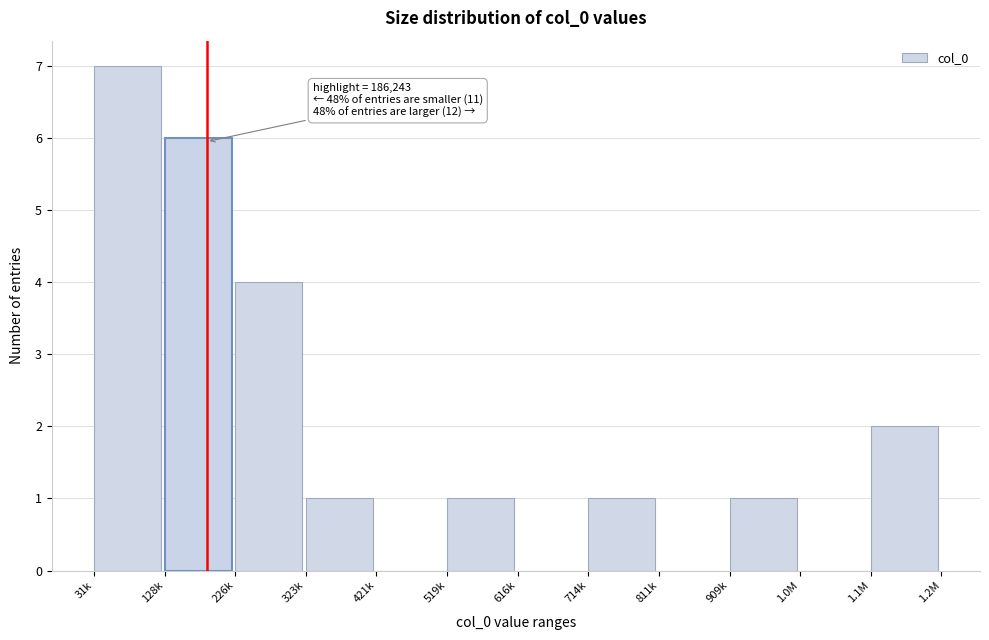

Reading right to left, extract all data points from this chart.

1.1M=2	1.0M=0	909k=1	811k=0	714k=1	616k=0	519k=1	421k=0	323k=1	226k=4	128k=6	31k=7